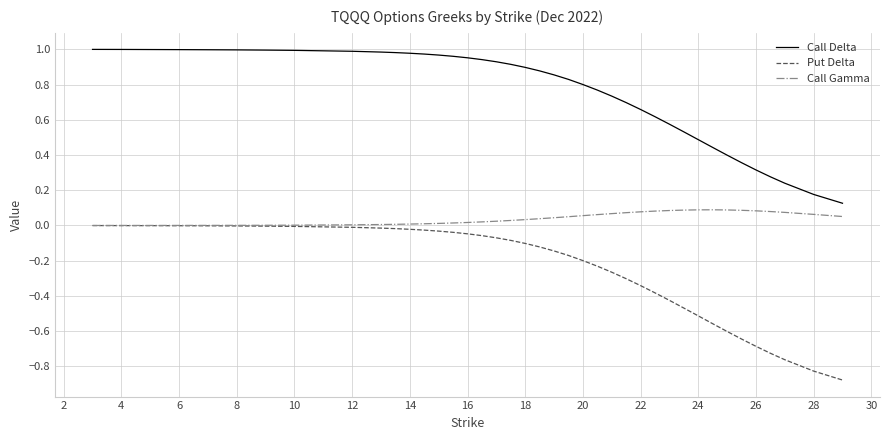

Rank the series by their maximum value, from lowest to highest.

Put Delta, Call Gamma, Call Delta